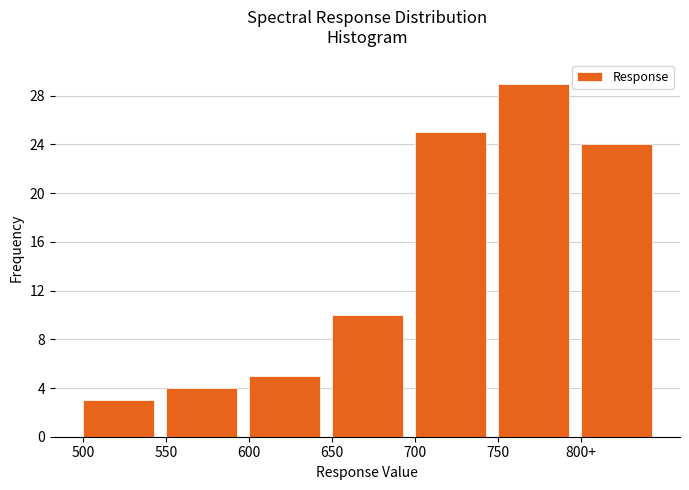

Reading left to right, list all the values displayed in this chart.

500=3	550=4	600=5	650=10	700=25	750=29	800+=24